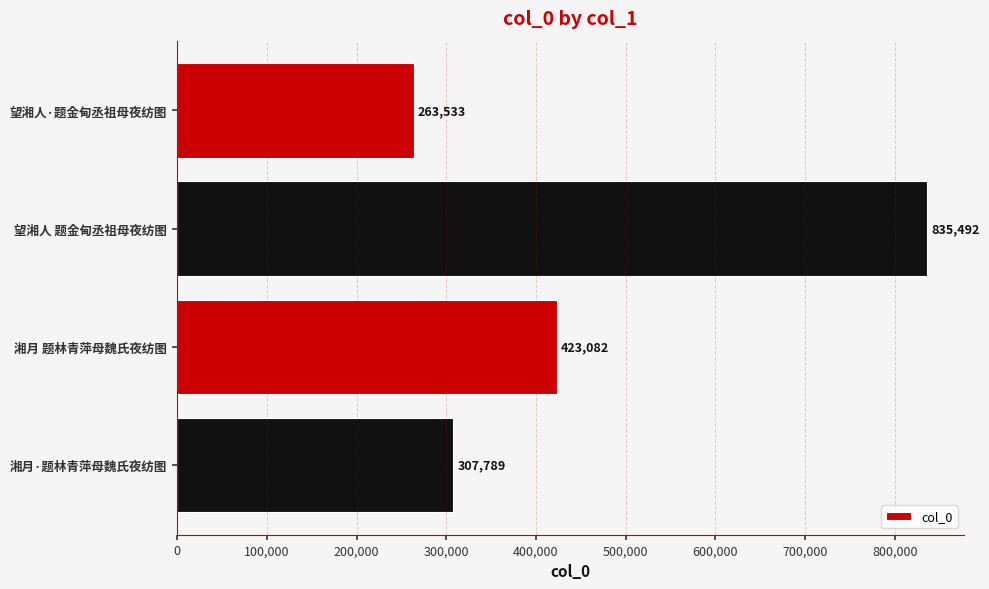

At which label is the value closest to 549512?

湘月 题林青萍母魏氏夜纺图